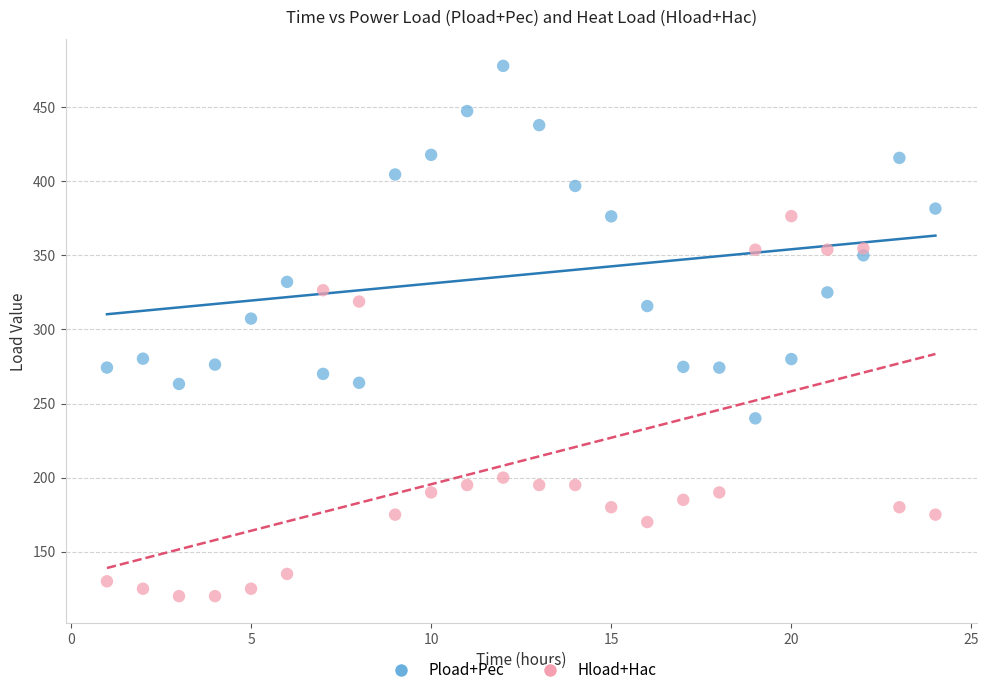

What are all the series names shown in the legend?

Pload+Pec, Hload+Hac